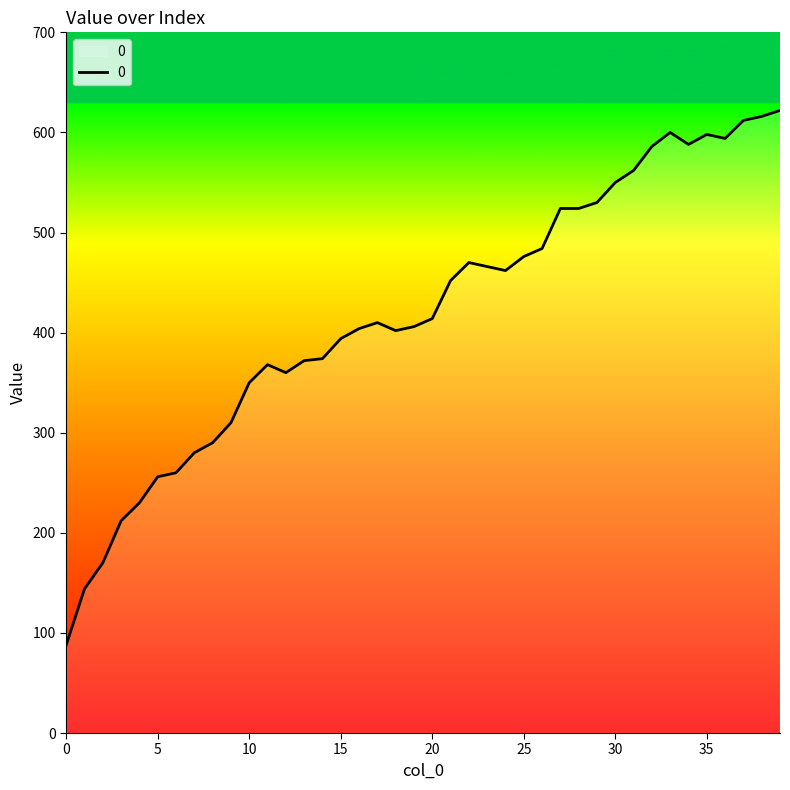

What is the smallest value displayed?

88